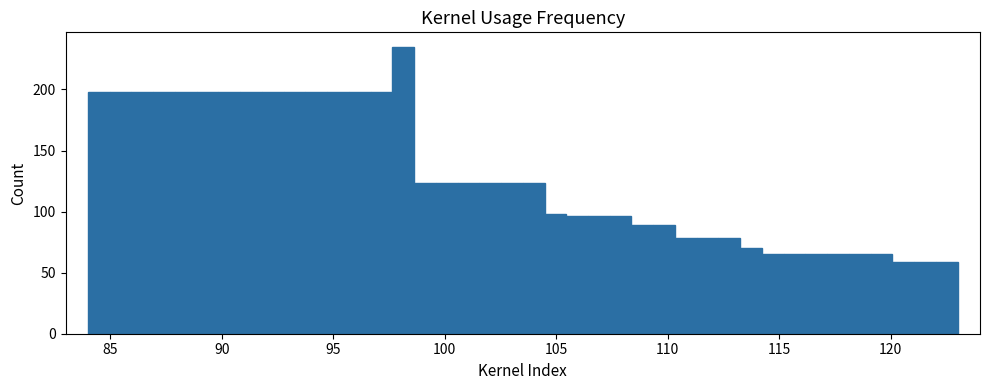

Read against the x-axis, roughly where is the centre of the tallest bar?

98.0